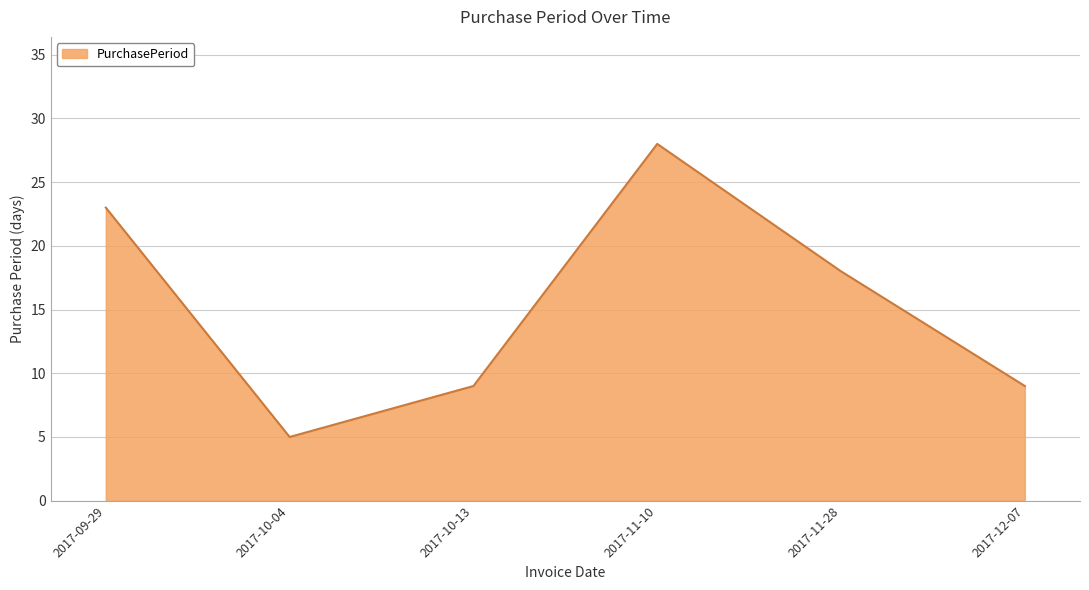

How many categories are shown in the chart?

6